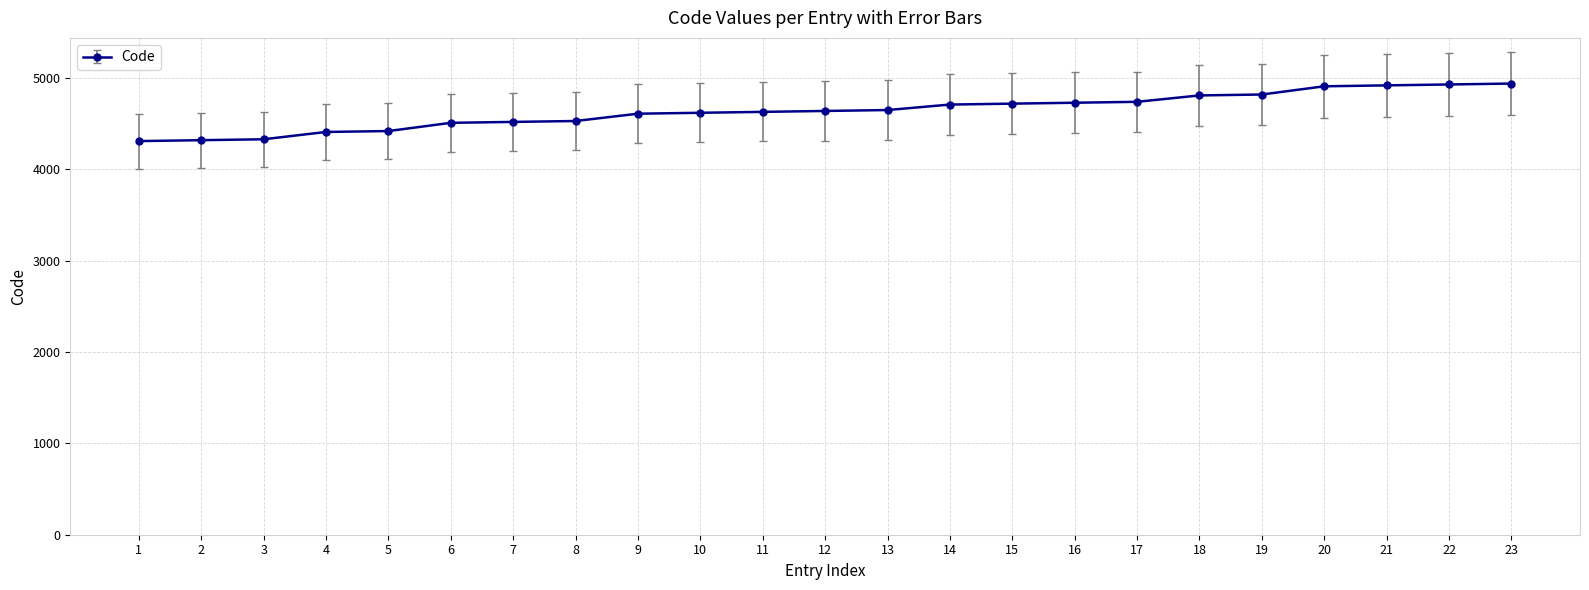

Between 10 and 22, which is larger?

22